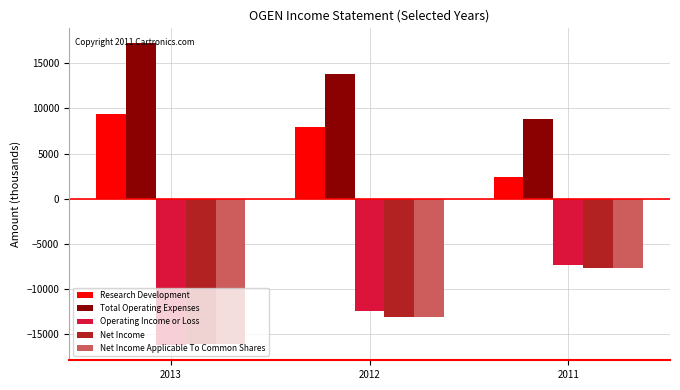

What is the difference between the maximum and minimum values in the Net Income Applicable To Common Shares series?

8400